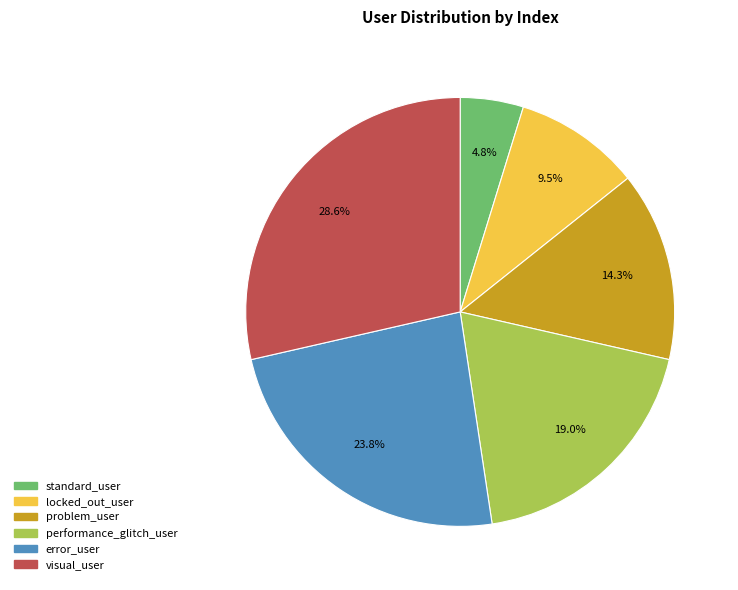

Which has a higher value, performance_glitch_user or visual_user?

visual_user